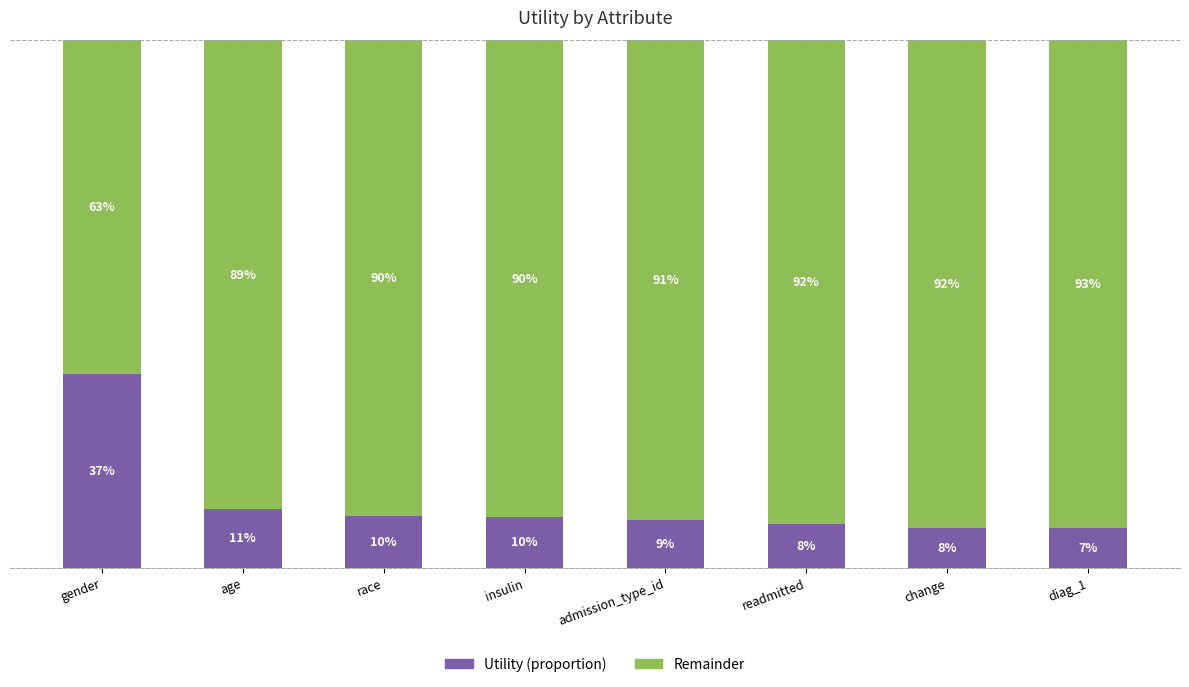

What are all the series names shown in the legend?

Utility (proportion), Remainder